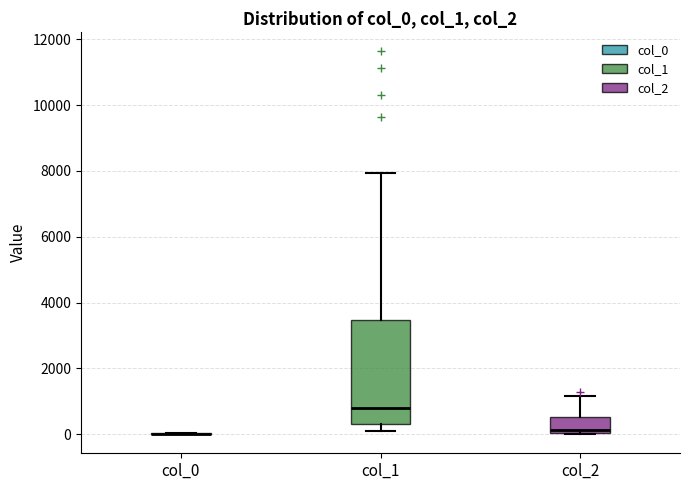

Reading left to right, transcribe this box plot: for each box, give where its median line is, the range the box spans, and where its two whiskers end, as read against the y-axis. The values are not printed on the chart, so give them approximately, as read against the axis.

col_0: box collapsed to a line at 0, whiskers 0 to 0
col_1: median 800, box 200 to 3400, whiskers 200 (just below the box's lower edge) to 8000
col_2: median 200, box 0 to 600, whiskers 0 to 1200